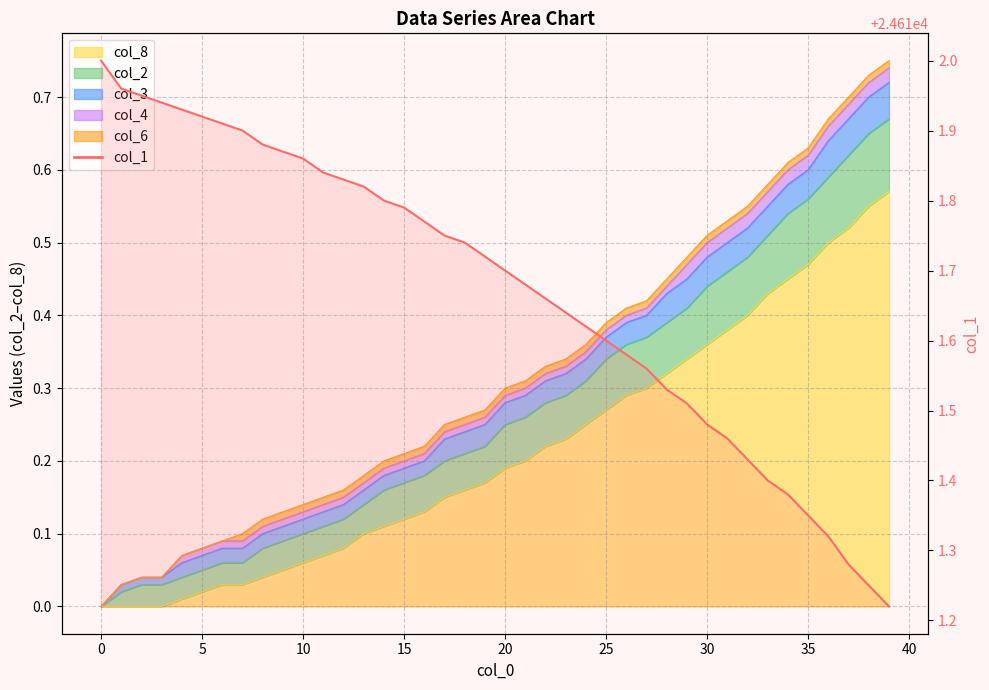

How many data points does each series have?

40